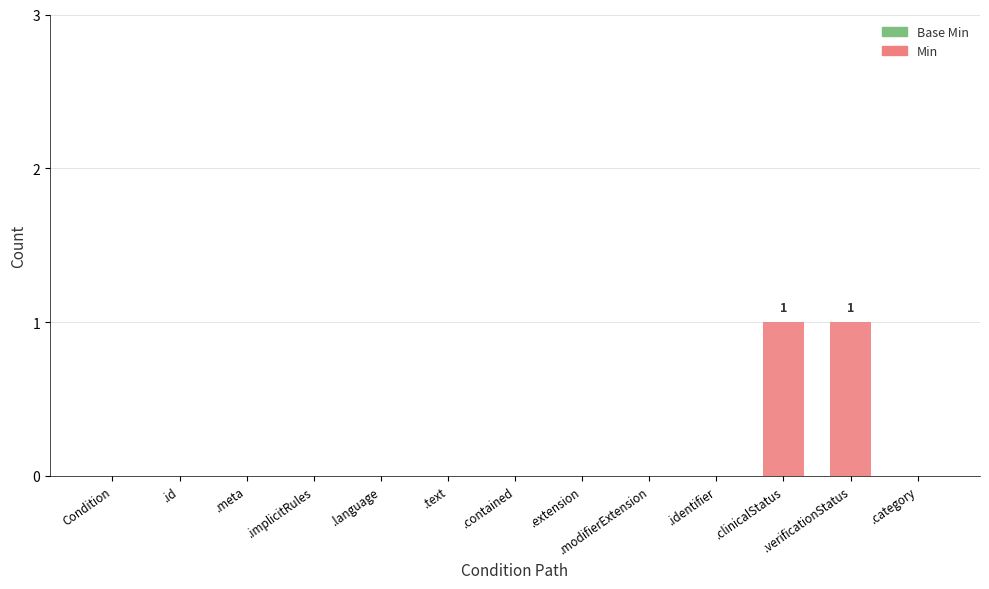

What is the maximum value shown in the chart?

1